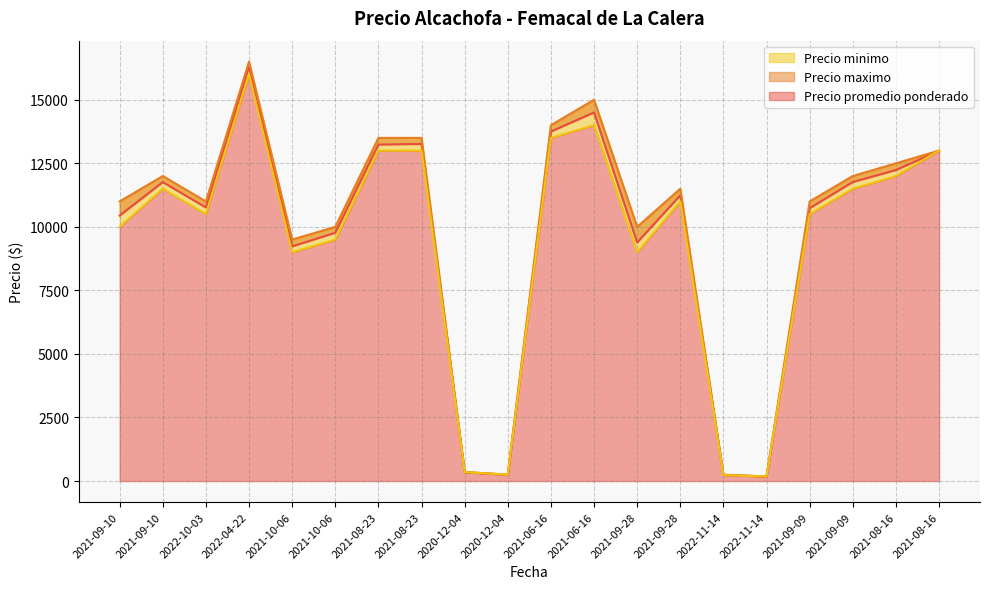

What is the difference between the Precio promedio ponderado values at 2020-12-04 and 2022-11-14?

11